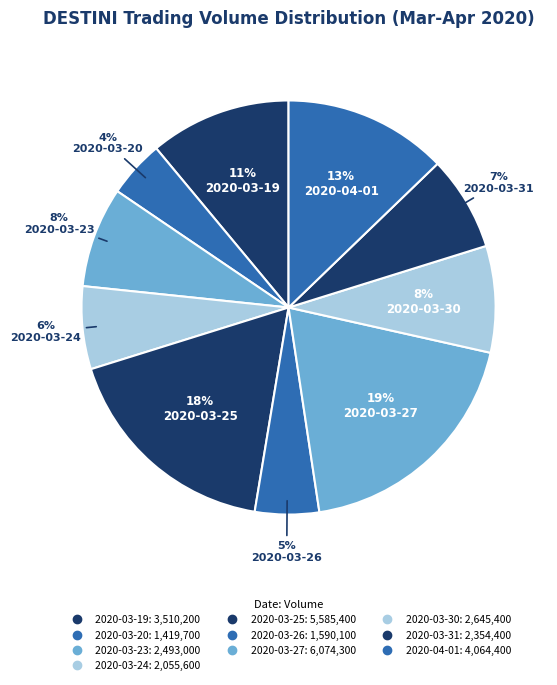

To the nearest percent, what is the combined percentage of 2020-03-23 and 2020-03-25?

25%